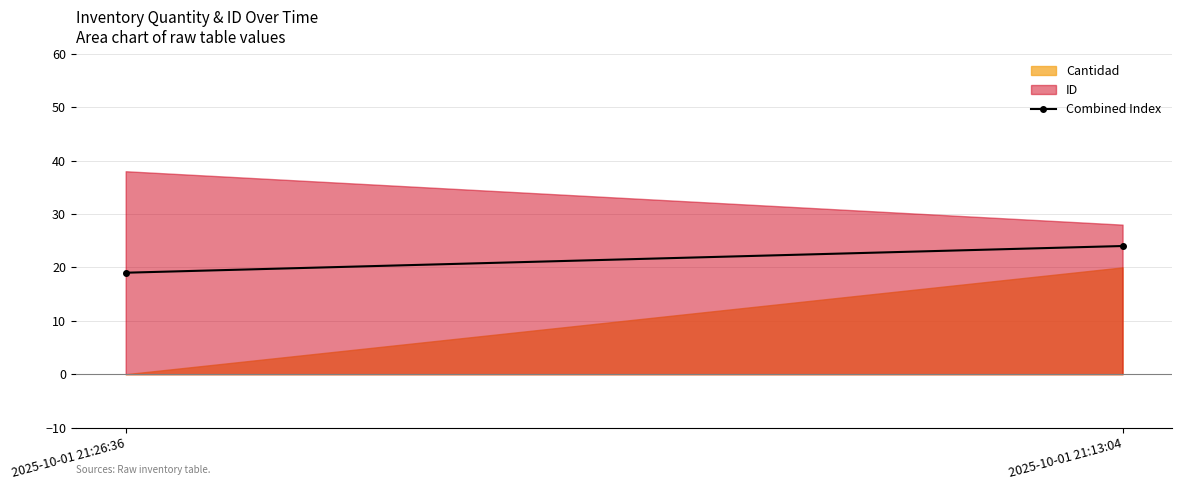

Is it true that the value at 2025-10-01 21:13:04 is 24?

True